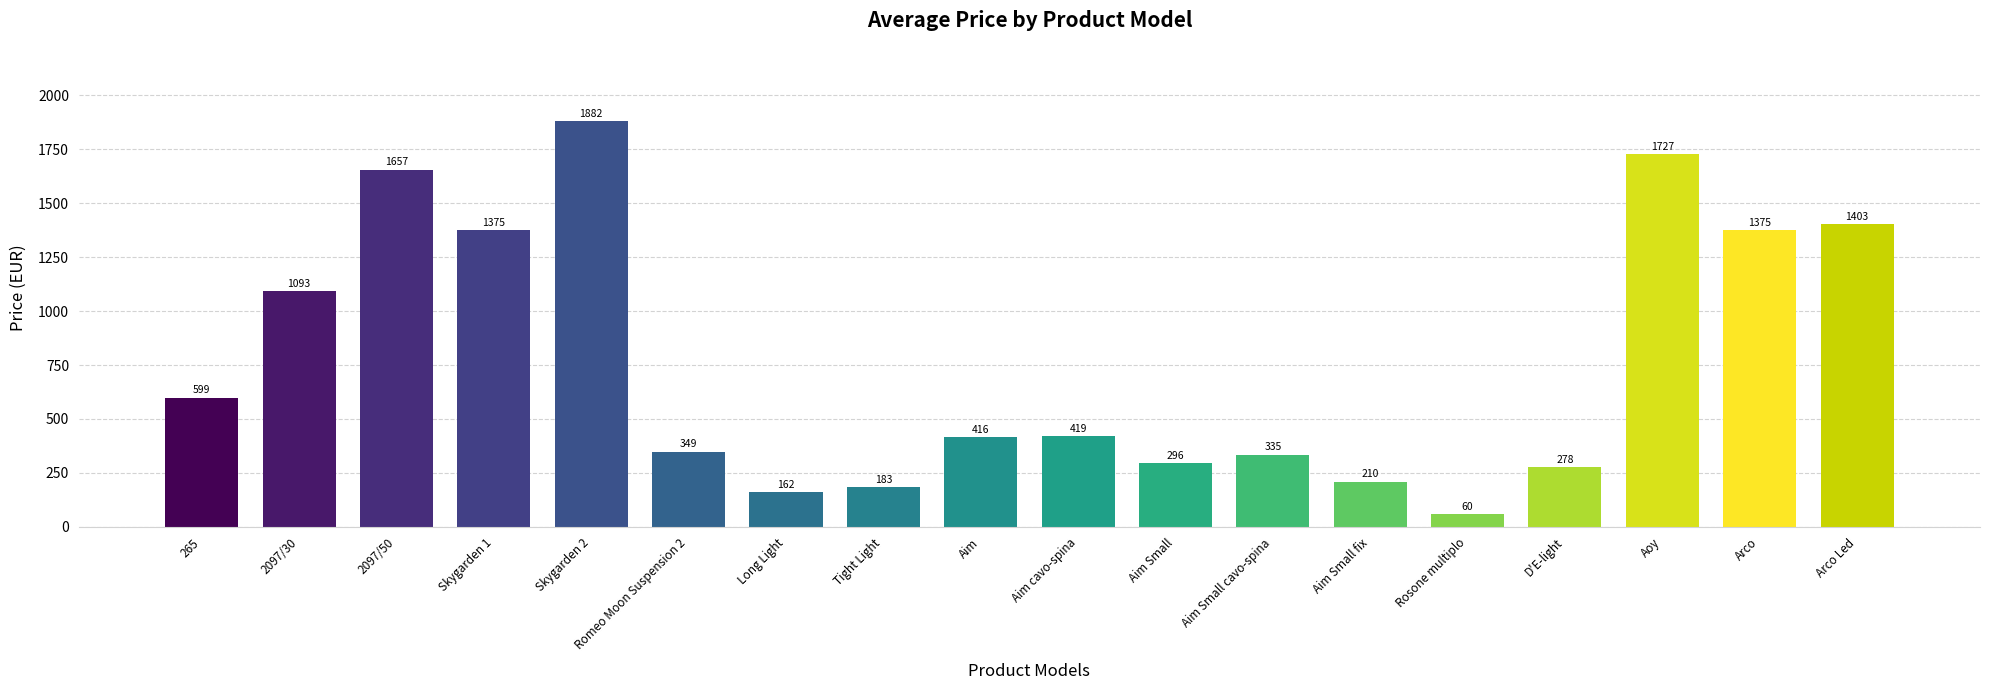

At which label does the data first exceed 419?

265